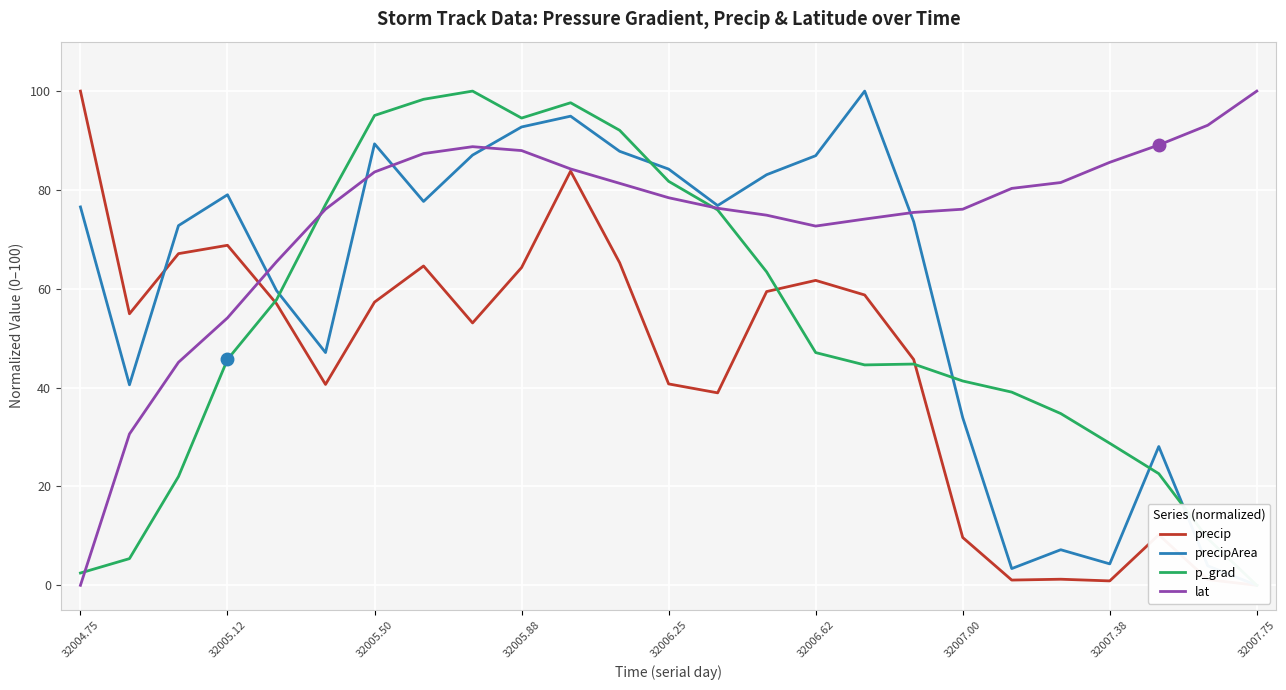

At which label does lat reach its minimum?

32004.75